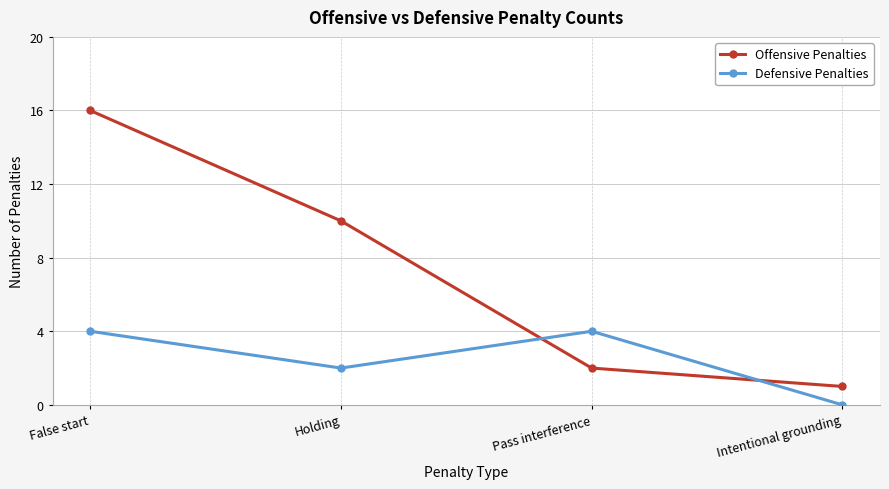

List the series in order of their overall mean, highest first.

Offensive Penalties, Defensive Penalties